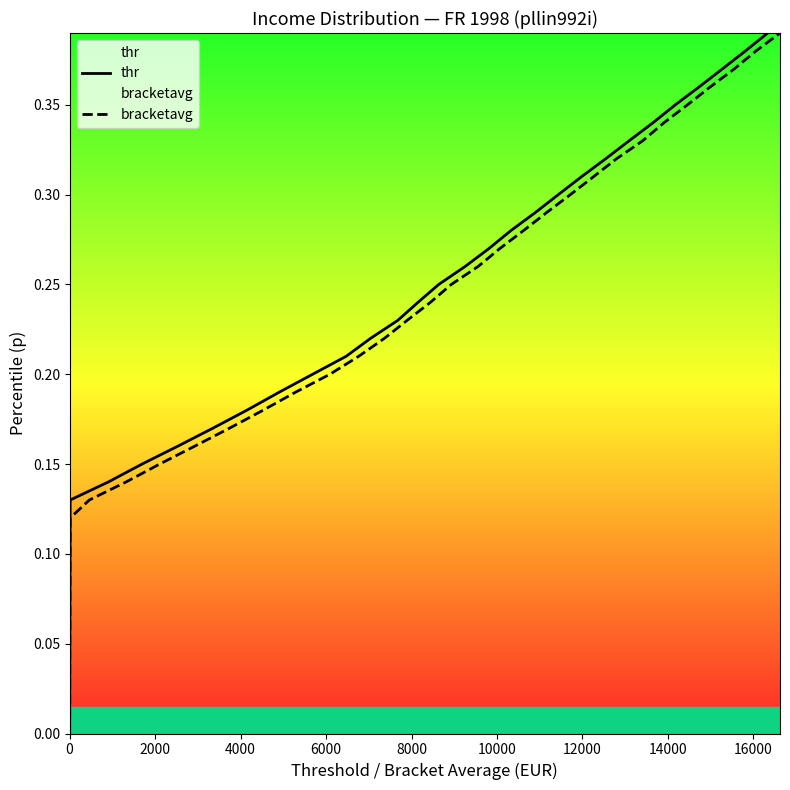

How many data points in bracketavg are above 0?

39